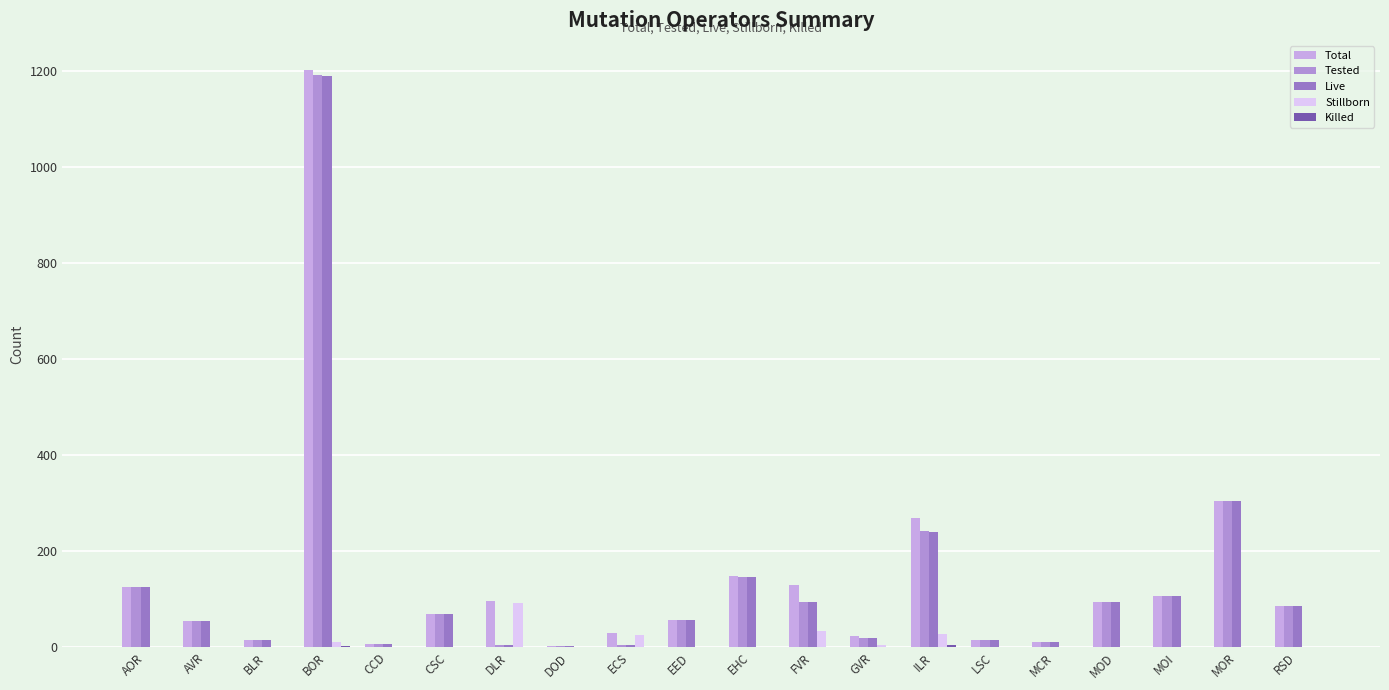

What is the difference between the Total values at GVR and ILR?

246